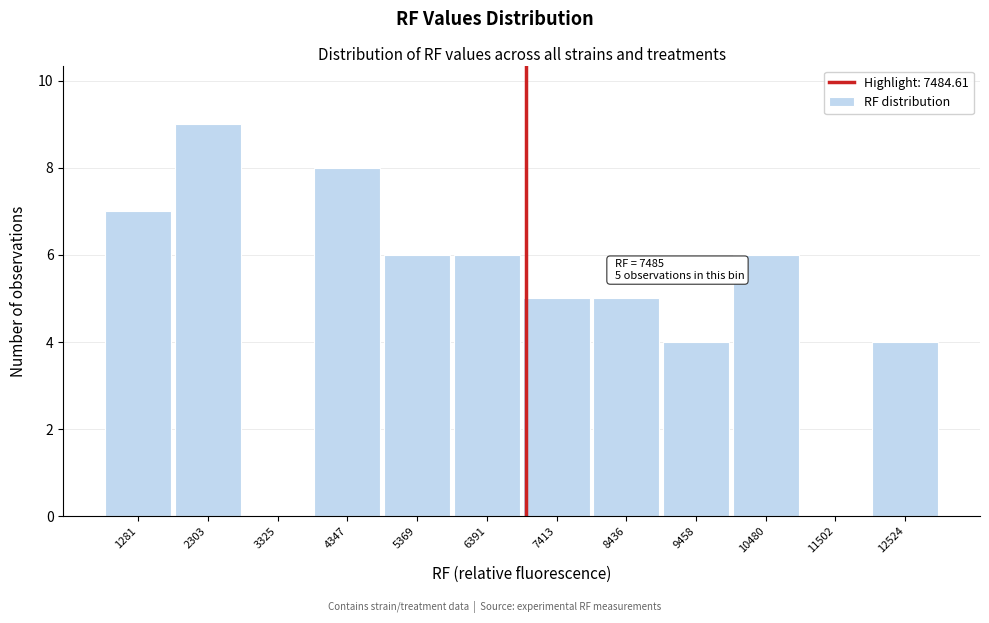

Reading left to right, extract all data points from this chart.

1281=7	2303=9	3325=0	4347=8	5369=6	6391=6	7413=5	8436=5	9458=4	10480=6	11502=0	12524=4